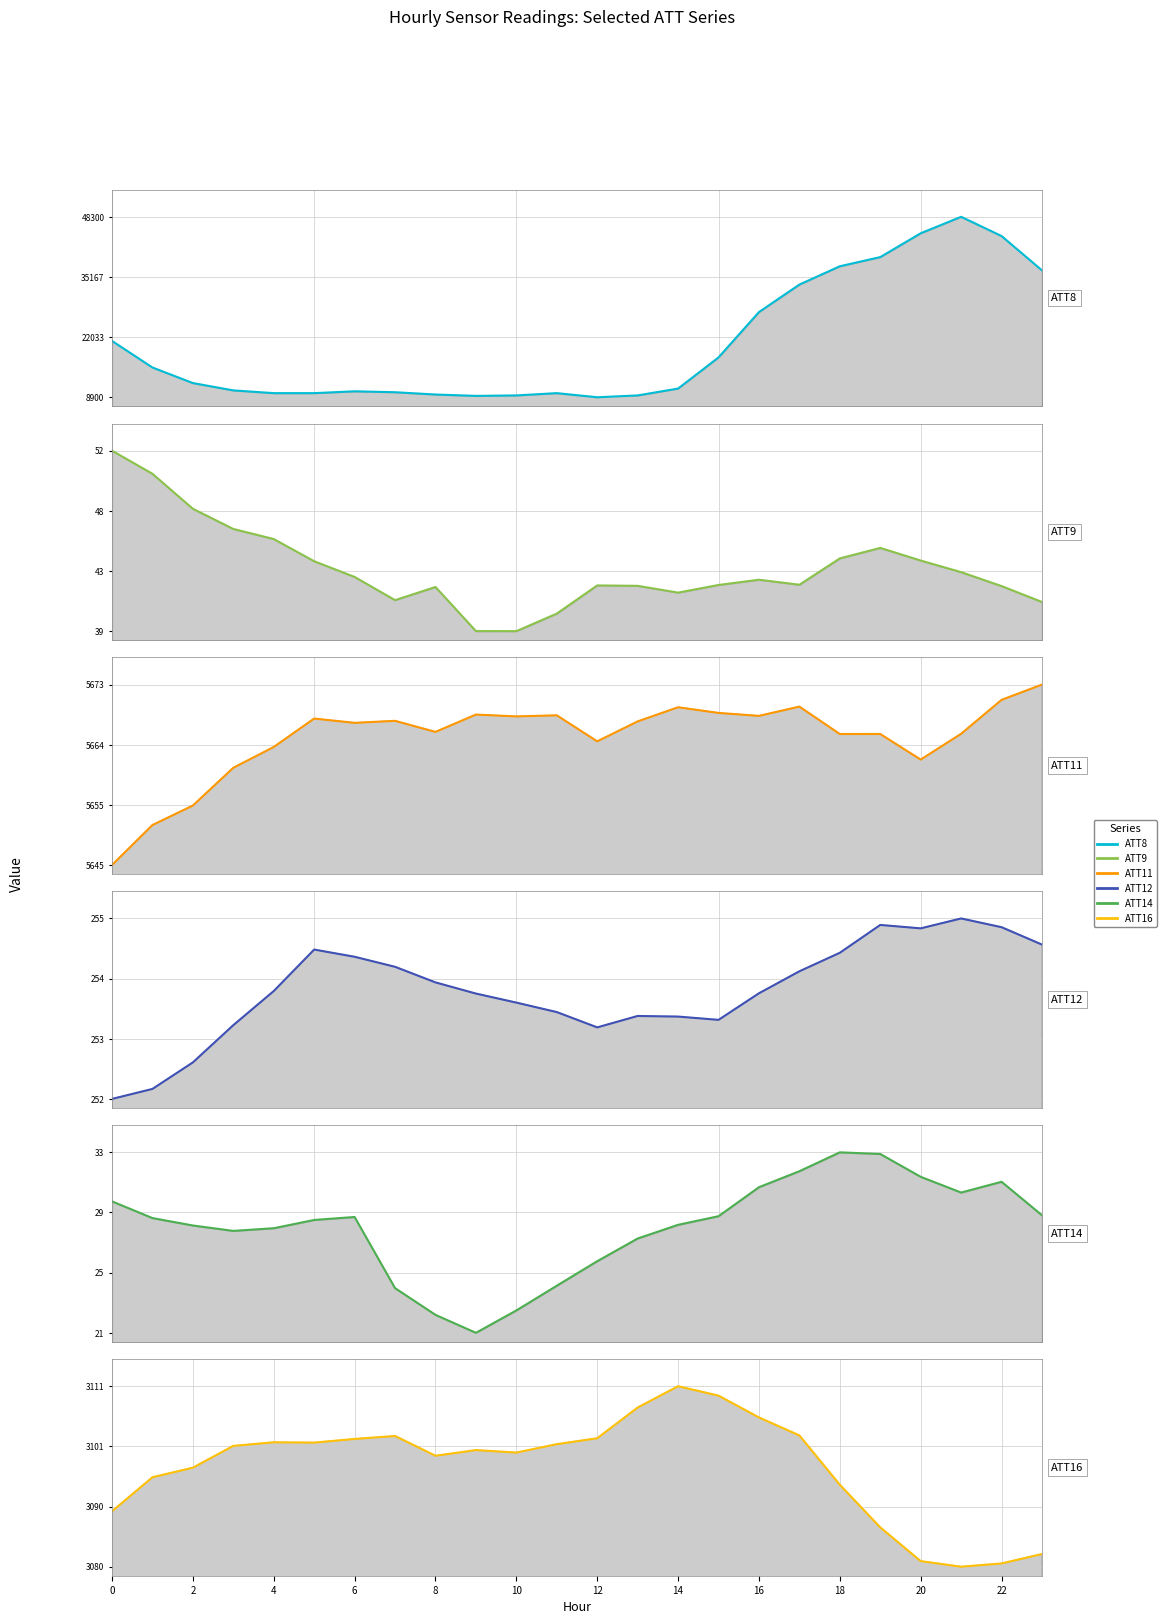

True or false: ATT12 has a value of 253.6 at 8.

True